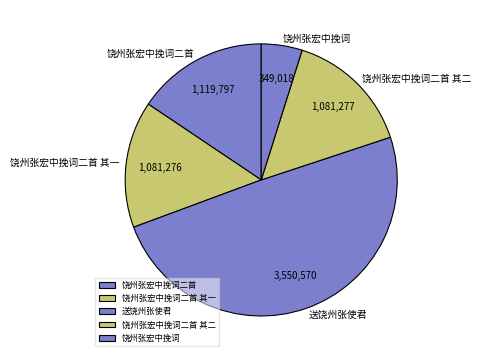

Which category has the smallest portion of the pie?

饶州张宏中挽词